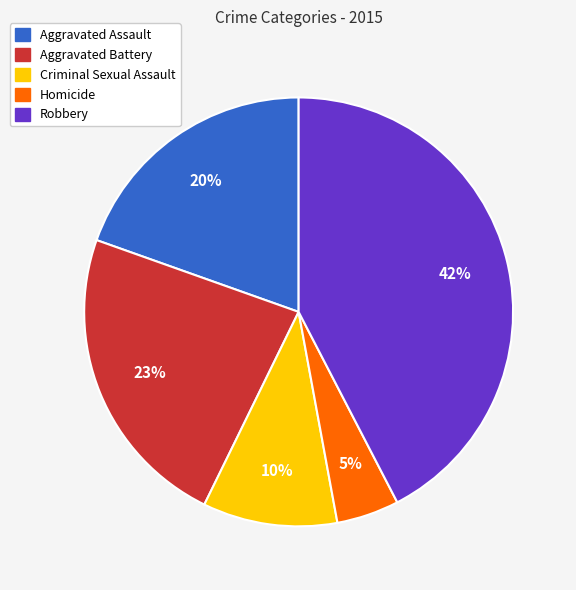

Is the sum of Robbery and Aggravated Assault greater than half?

Yes